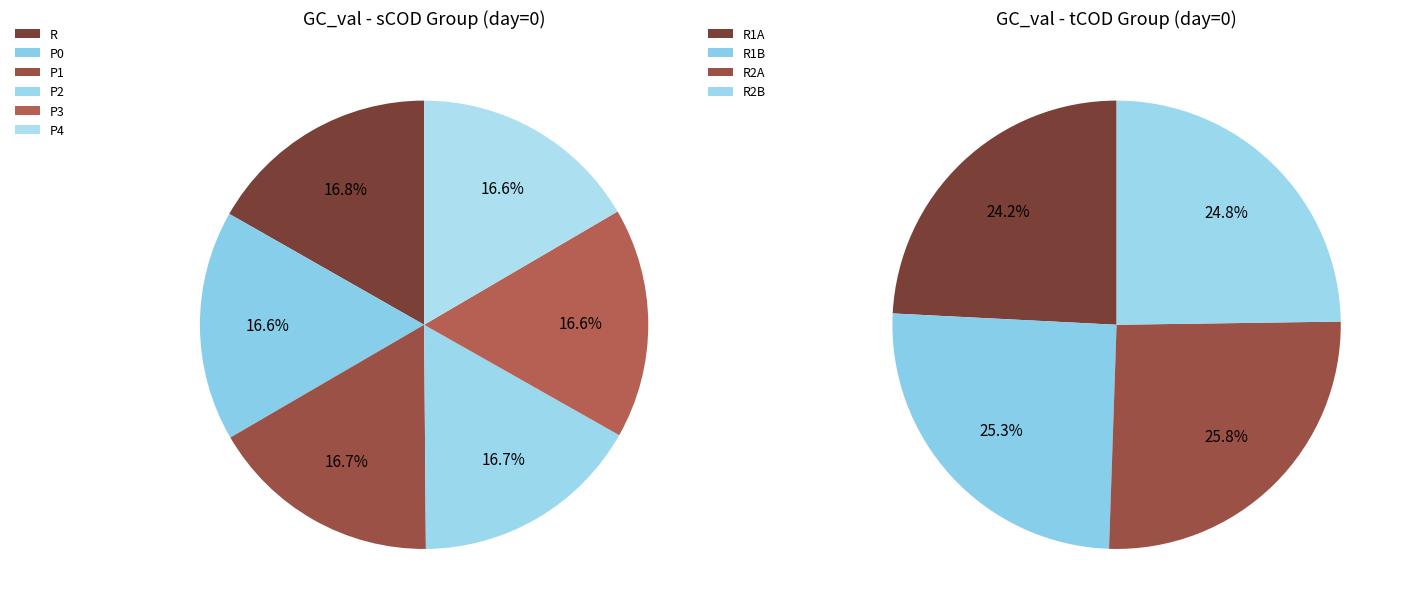

Is it true that R2A is 24% of the pie?

False